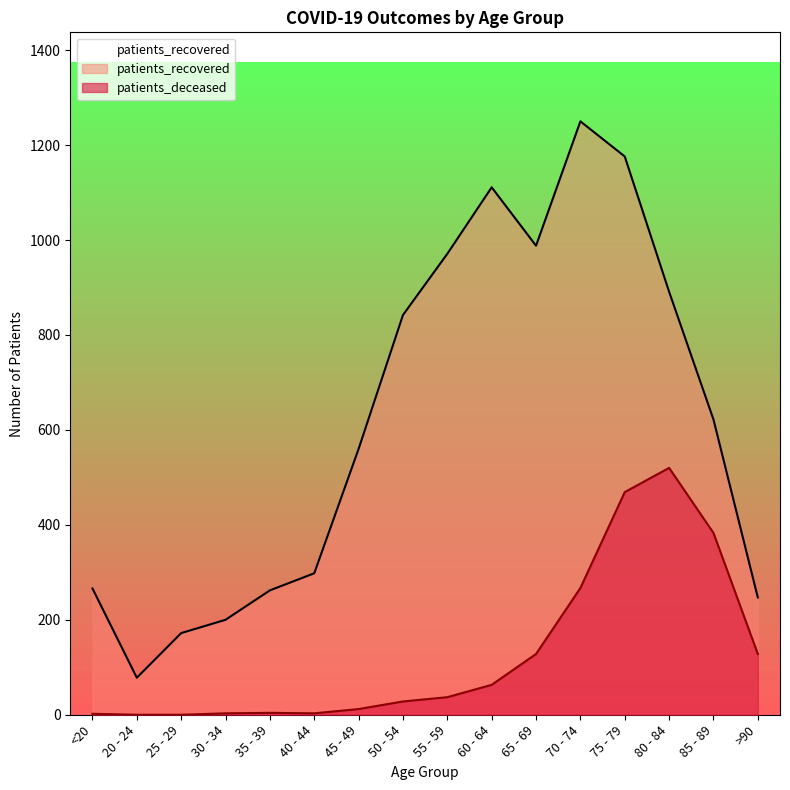

How many data points in patients_recovered are above 622?

7